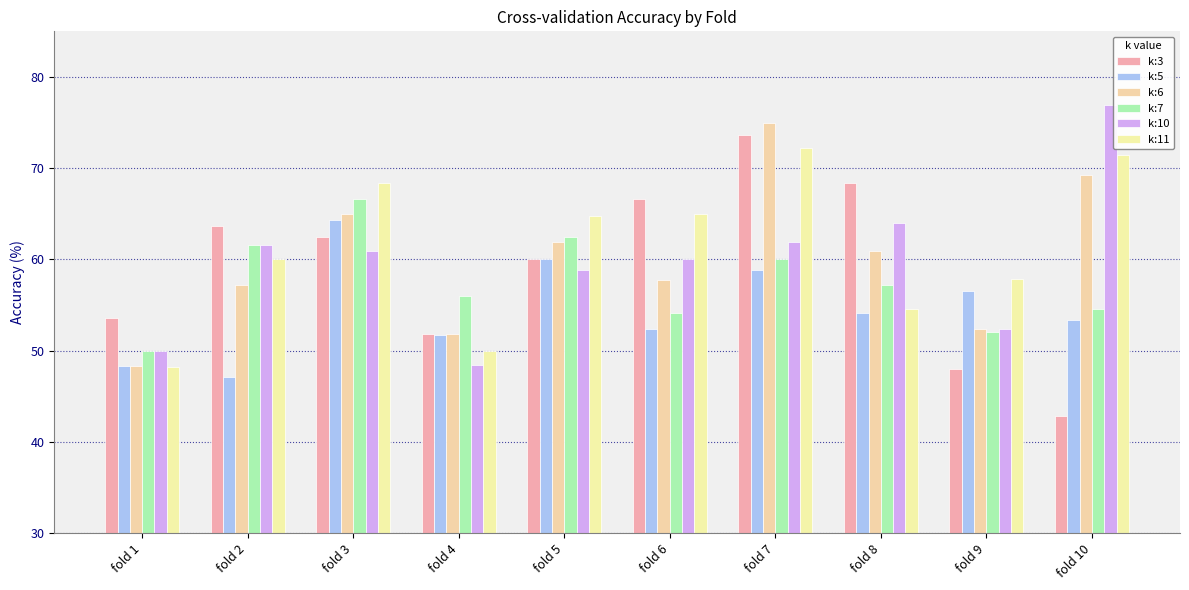

The k:6 series shows 23.8 at fold 8. True or false?

False